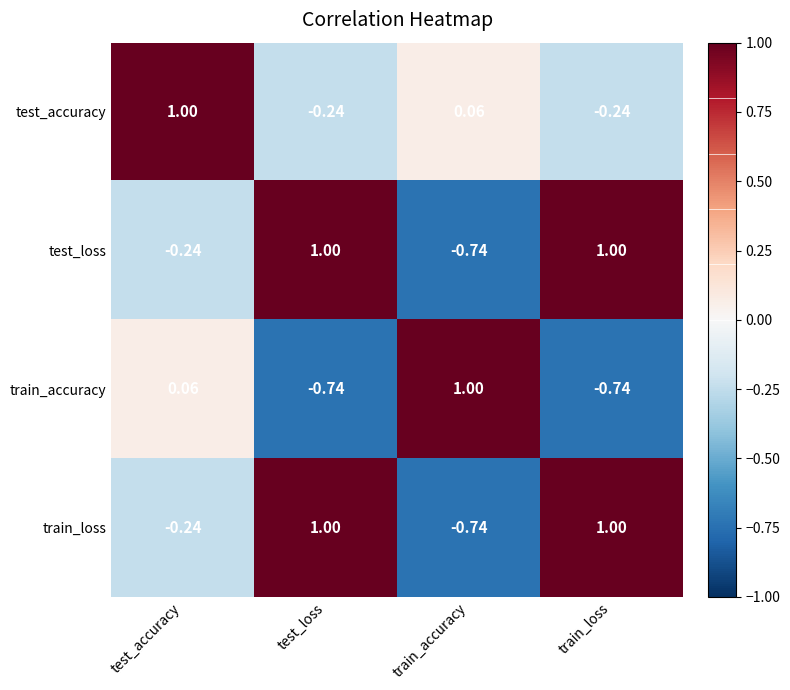

At which label does train_accuracy first exceed 0?

test_accuracy